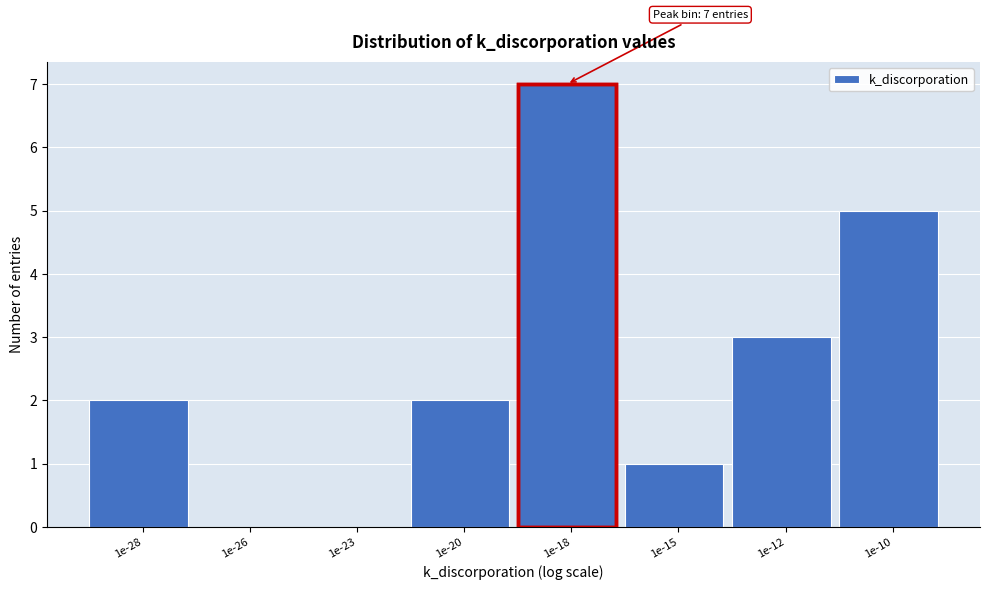

Reading left to right, what are all the values shown in this chart?

1e-28=2	1e-26=0	1e-23=0	1e-20=2	1e-18=7	1e-15=1	1e-12=3	1e-10=5